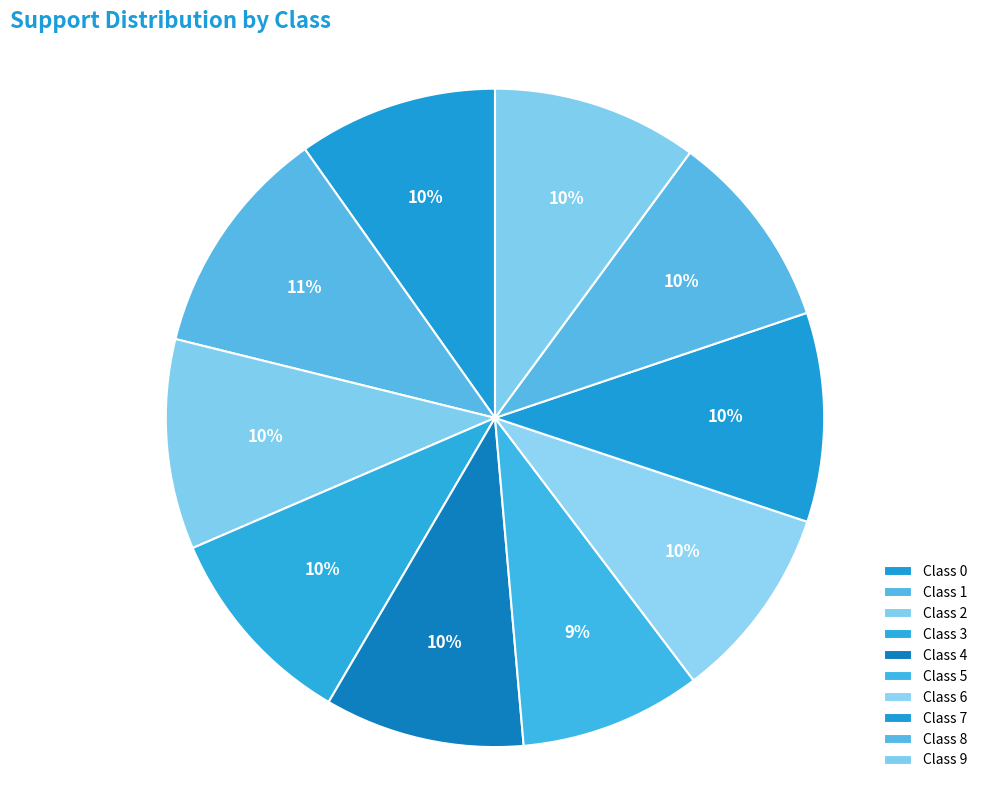

How many segments does this pie chart have?

10